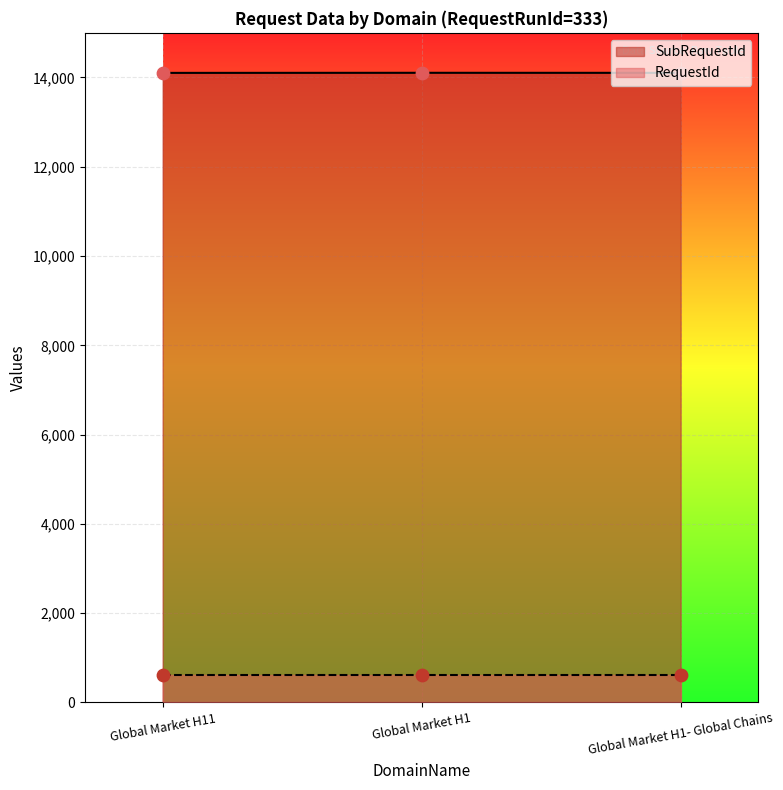

Between Global Market H1- Global Chains and Global Market H11, which is larger?

Global Market H1- Global Chains